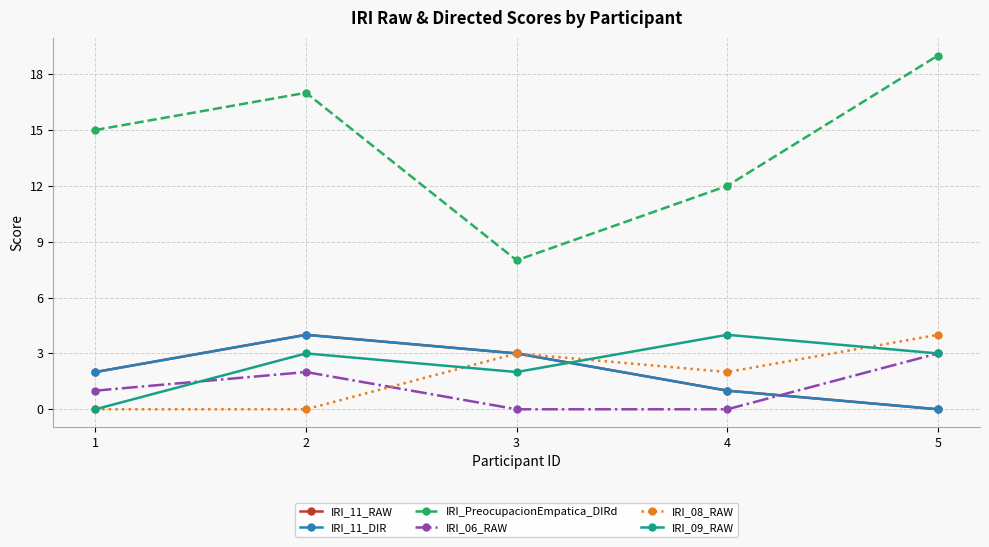

Reading left to right, list all the values displayed in this chart.

IRI_11_RAW: 2	4	3	1	0
IRI_11_DIR: 2	4	3	1	0
IRI_PreocupacionEmpatica_DIRd: 15	17	8	12	19
IRI_06_RAW: 1	2	0	0	3
IRI_08_RAW: 0	0	3	2	4
IRI_09_RAW: 0	3	2	4	3